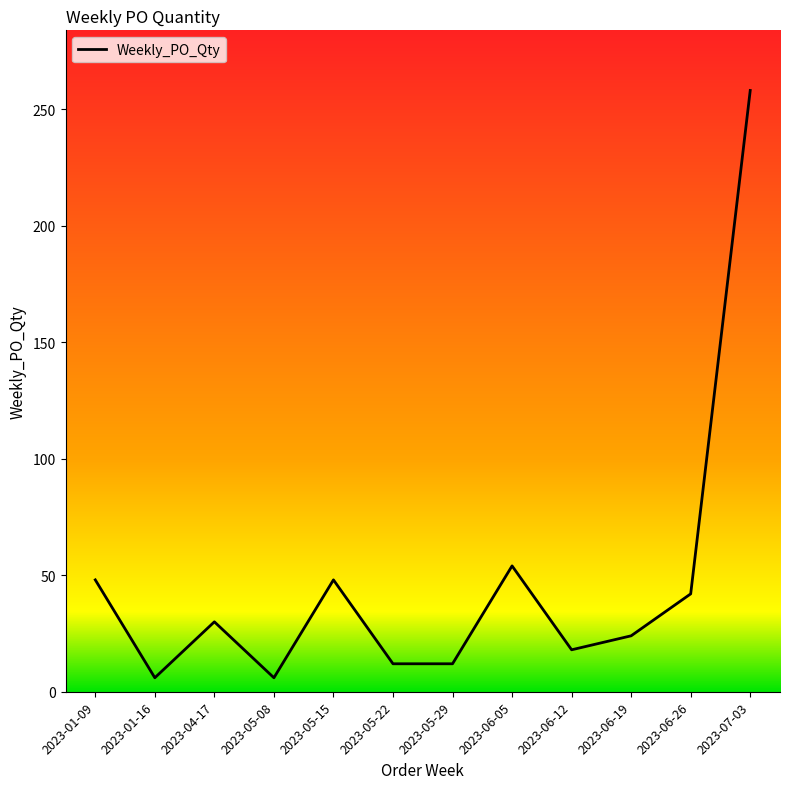

True or false: the data shows 48 at 2023-05-15.

True